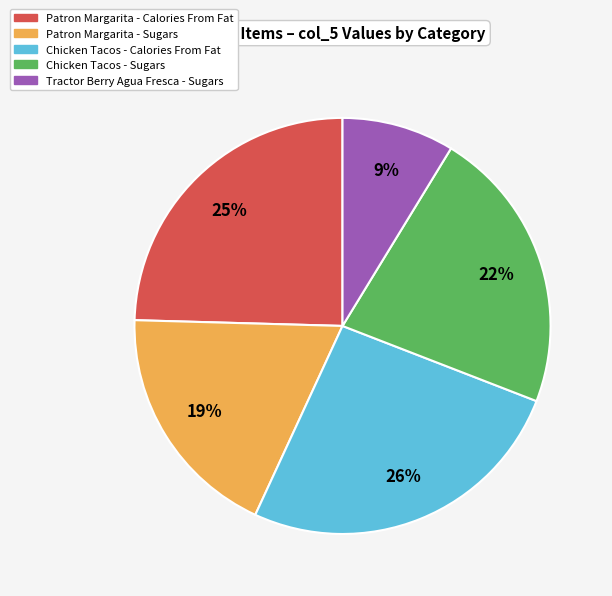

To the nearest percent, what portion does Chicken Tacos - Sugars represent?

22%